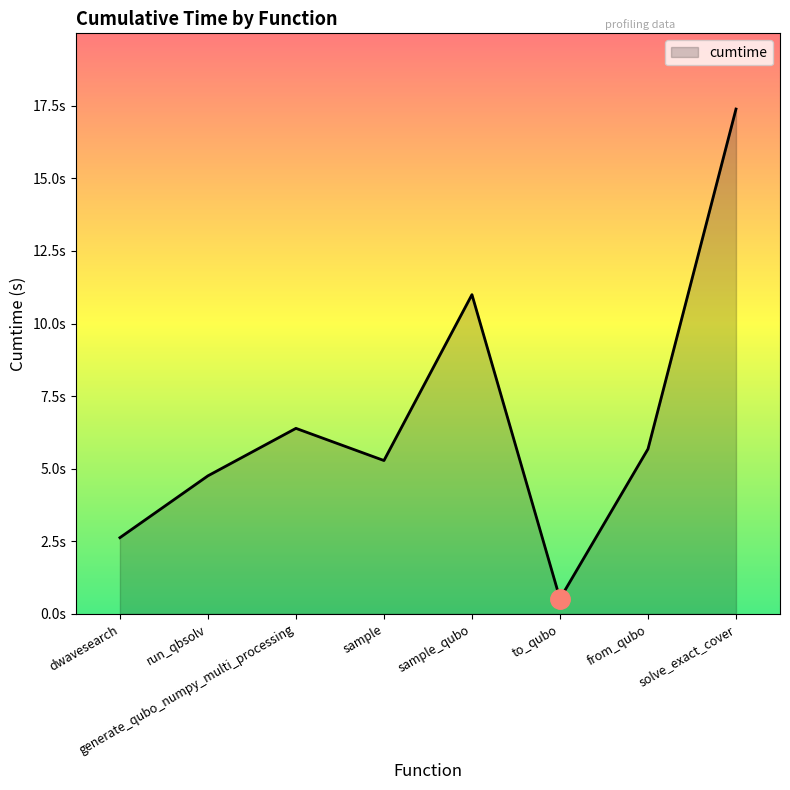

List the labels in order of value, smallest first.

to_qubo, dwavesearch, run_qbsolv, sample, from_qubo, generate_qubo_numpy_multi_processing, sample_qubo, solve_exact_cover